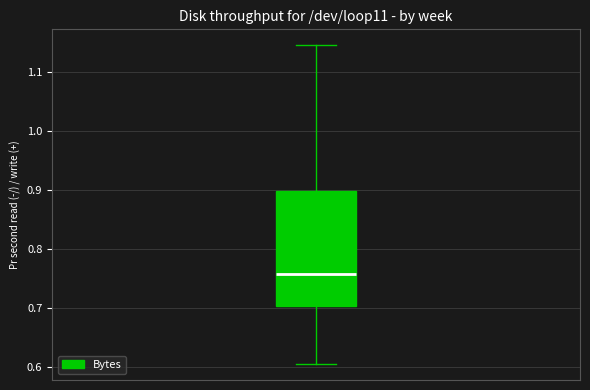

Transcribe this box plot: give where the median line is, the range the box spans, and where the two whiskers end, as read against the y-axis. The values are not printed on the chart, so give them approximately, as read against the axis.

median 0.76, box 0.70 to 0.90, whiskers 0.60 to 1.15